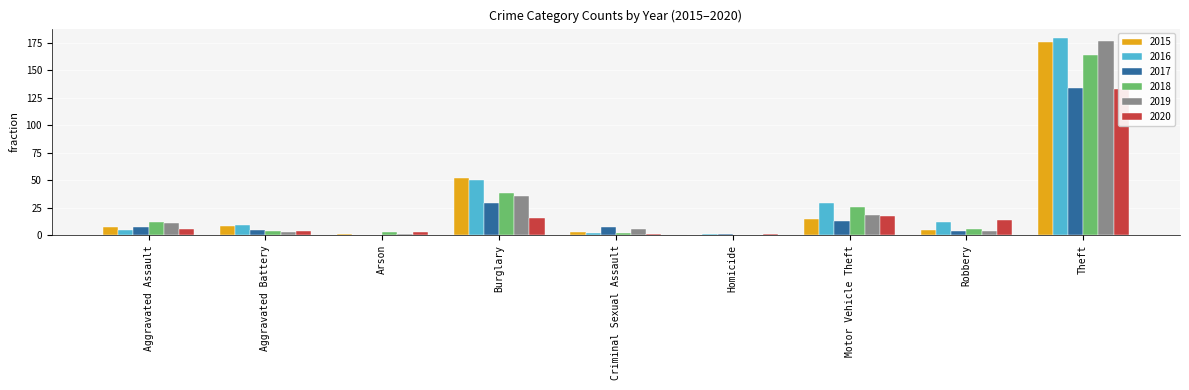

Reading left to right, list all the values displayed in this chart.

2015: 7	8	1	52	3	0	15	5	176
2016: 5	9	0	50	2	1	29	12	179
2017: 7	5	0	29	7	1	13	4	134
2018: 12	4	3	38	2	0	26	6	164
2019: 11	3	1	36	6	0	18	4	177
2020: 6	4	3	16	1	1	17	14	133